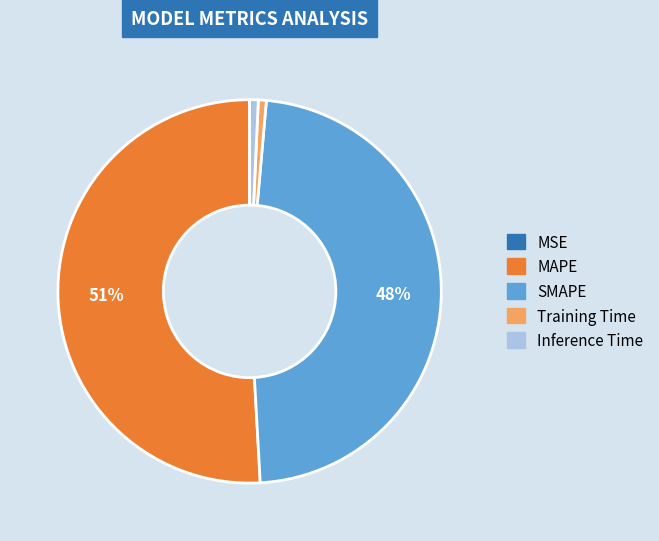

To the nearest percent, what is the average slice percentage?

20%